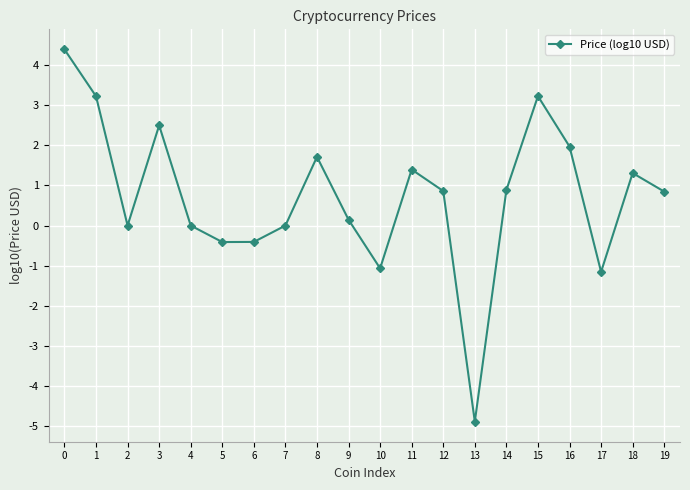

Where is the first local maximum?

3